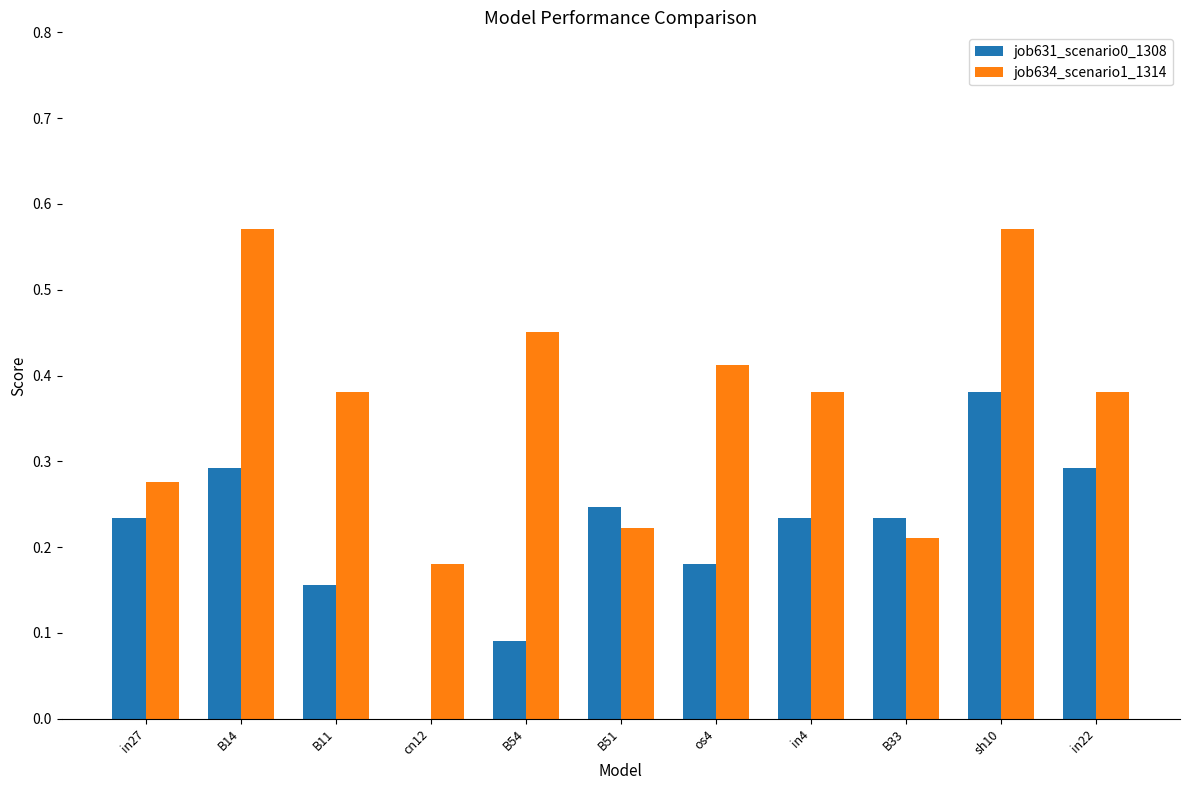

How many groups of bars are there?

11